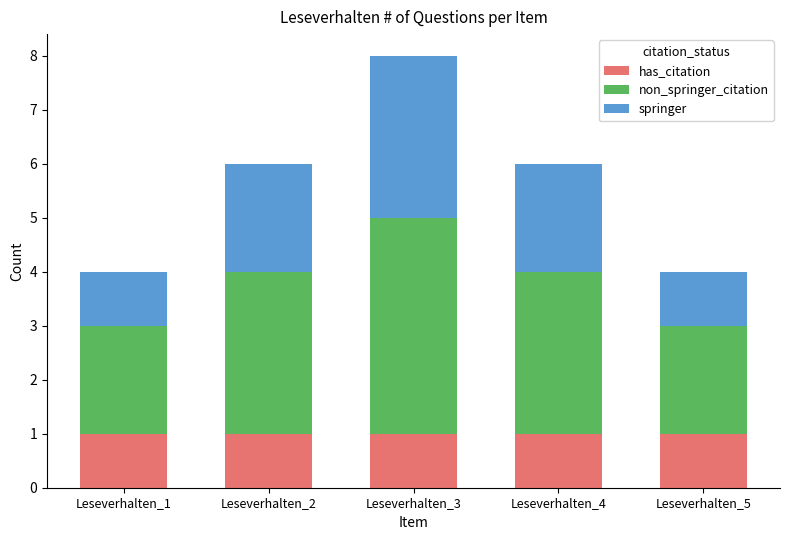

The value of has_citation at Leseverhalten_5 is 1. True or false?

True